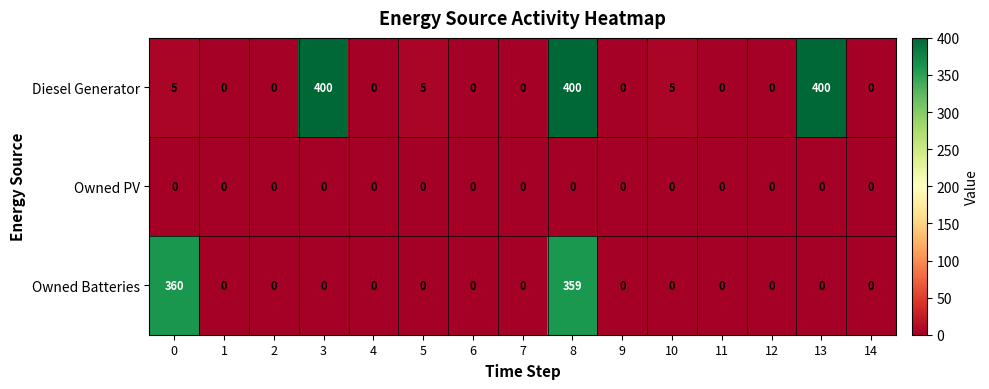

Rank the series by their maximum value, from highest to lowest.

Diesel Generator, Owned Batteries, Owned PV